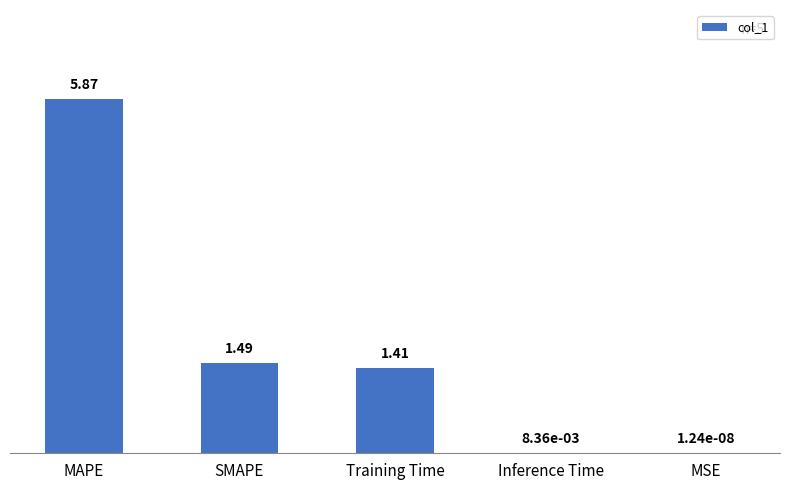

Are the bars horizontal?

No